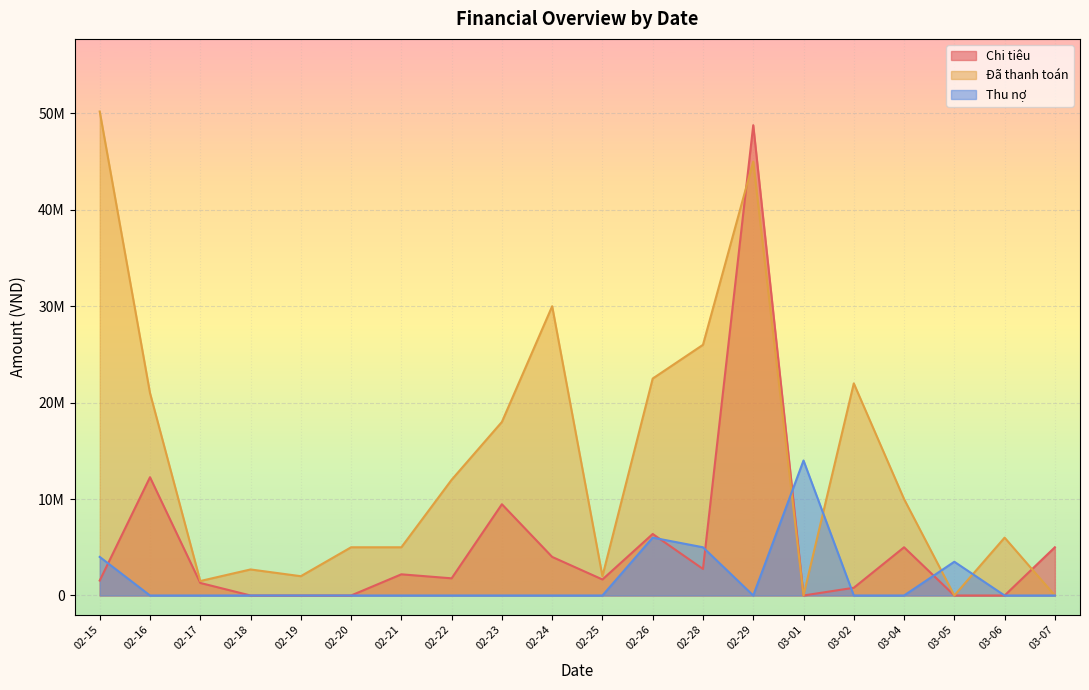

How many categories are shown in the chart?

20